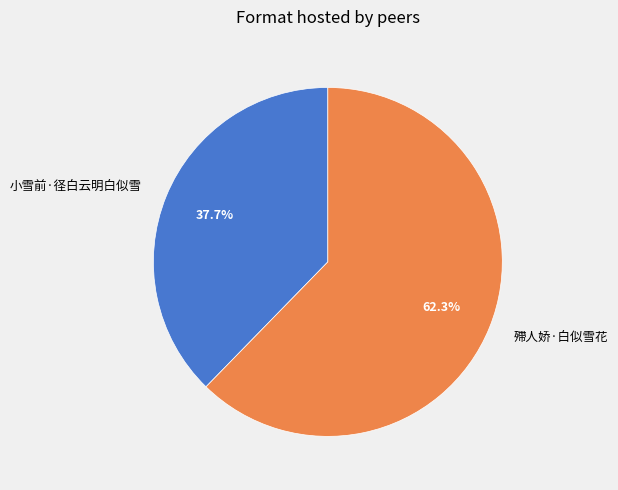

How many slices are in this pie chart?

2